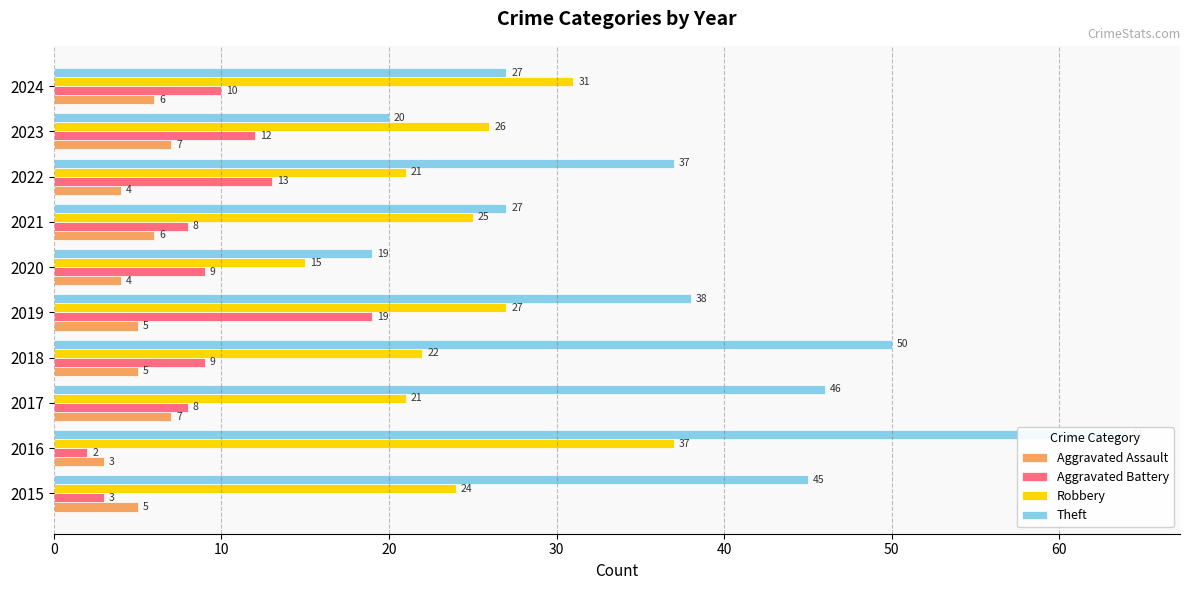

The Aggravated Assault series shows 9 at 2017. True or false?

False